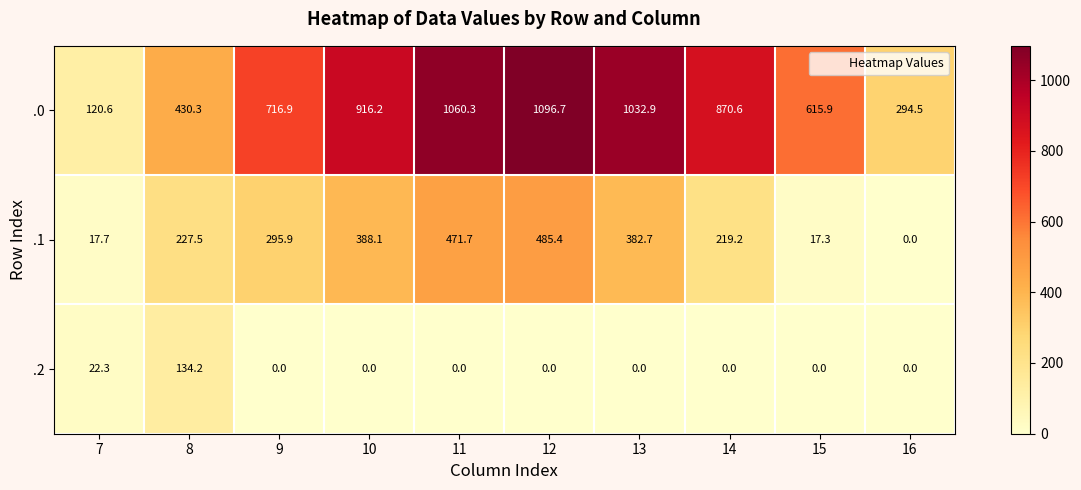

What is the total value across all series at 14?

1089.8